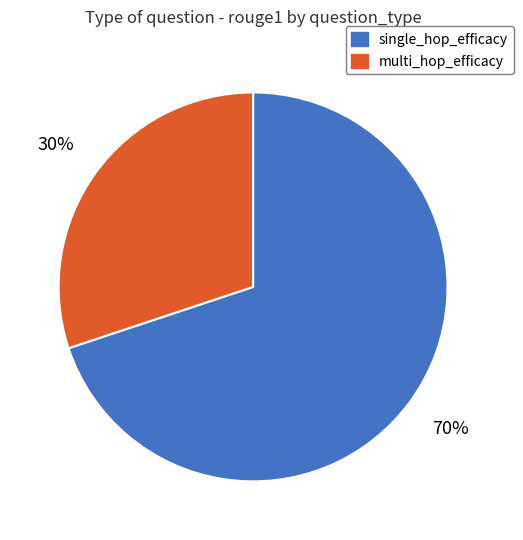

Which slice represents more than half of the pie?

single_hop_efficacy